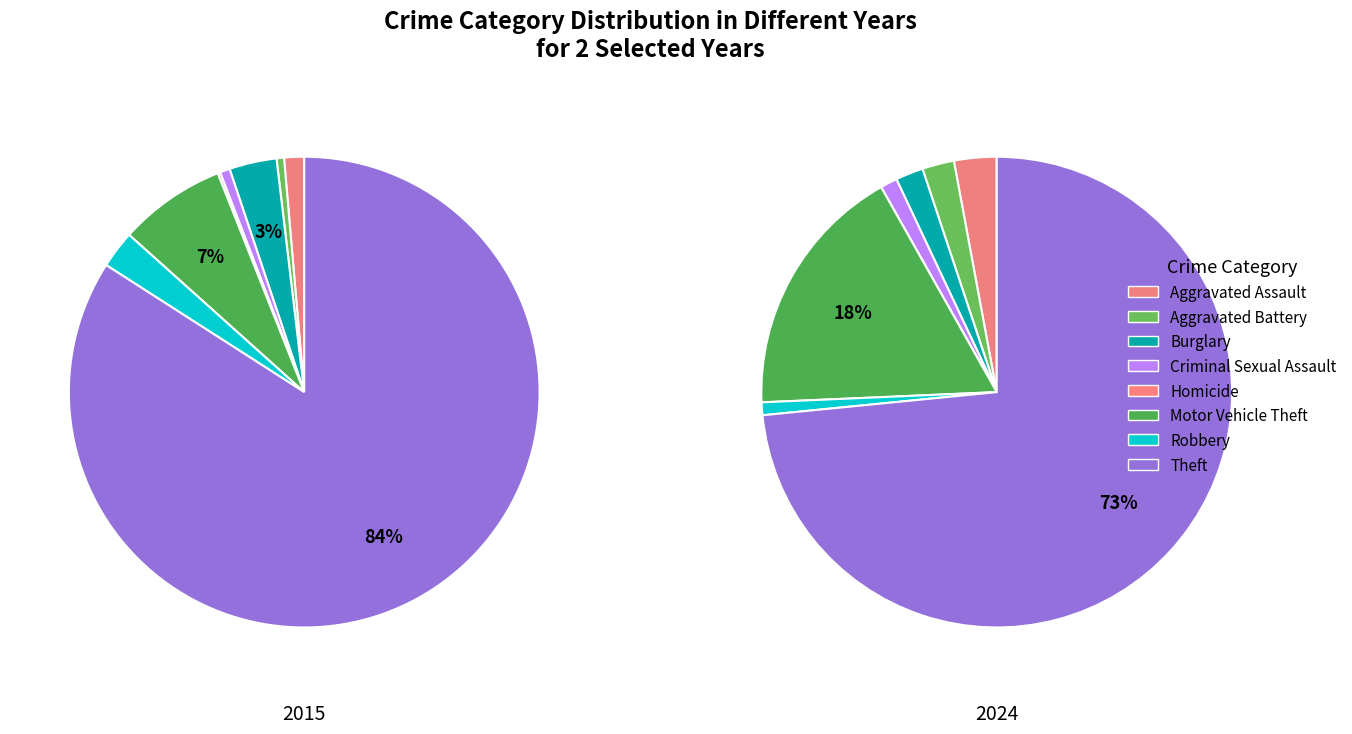

Which series changed the most between Burglary and Criminal Sexual Assault?

2015